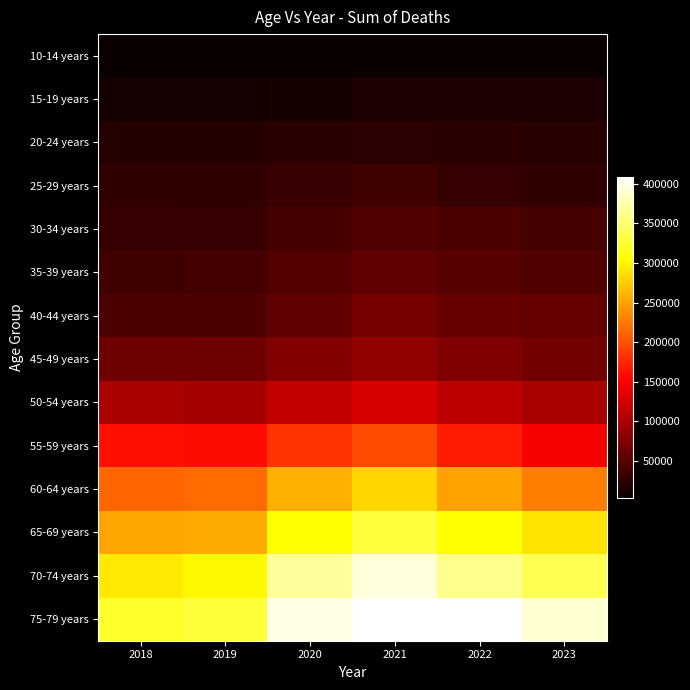

Which has a higher value, 2021 or 2020?

2021